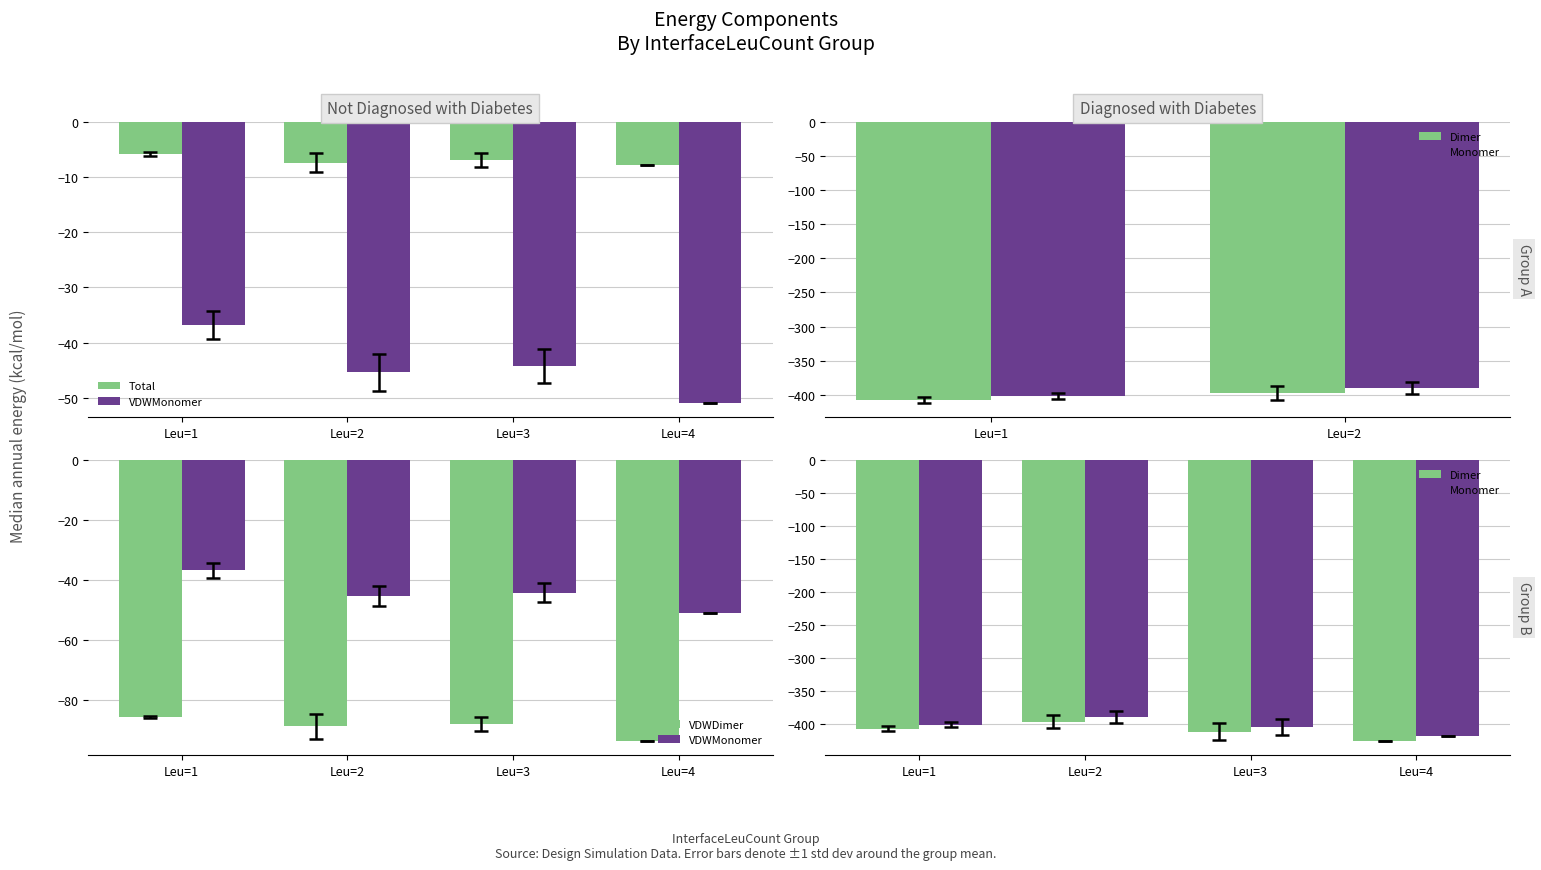

Does the chart contain any negative values?

Yes